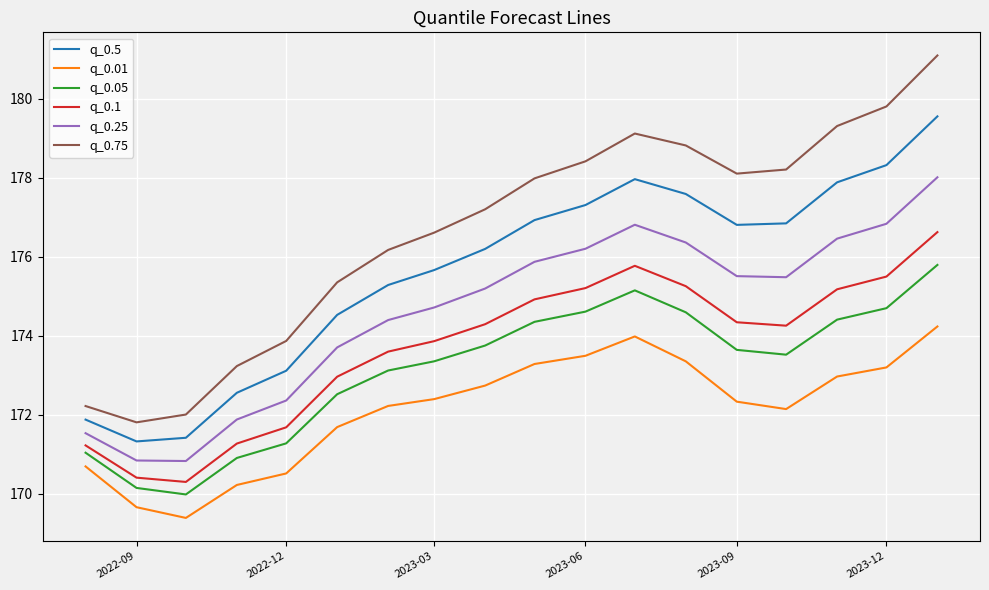

What is the difference between the second highest and second lowest values in the q_0.05 series?

5.0